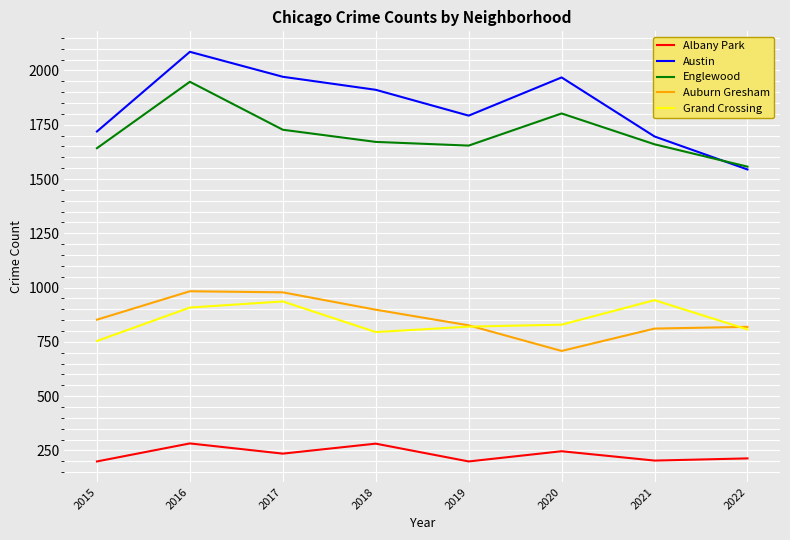

Which series has the largest total across all categories?

Austin